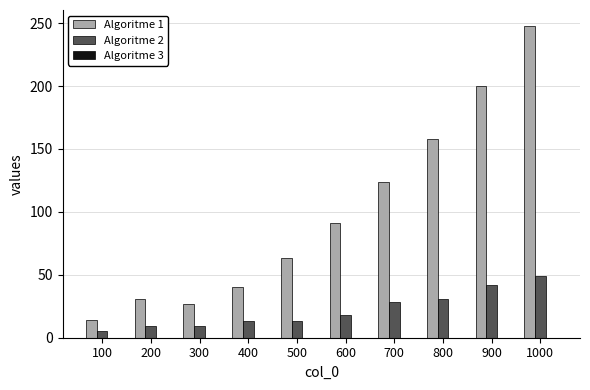

The value of Algoritme 2 at 800 is 31. True or false?

True